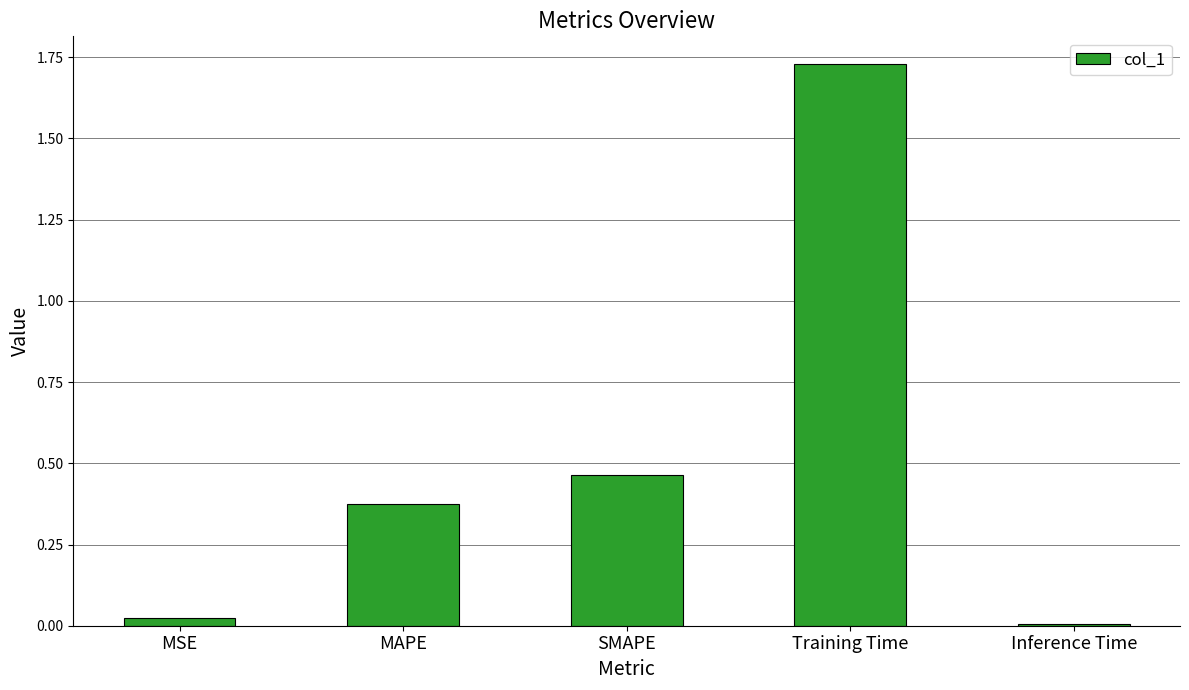

What is the label of the 3rd bar from the left?

SMAPE